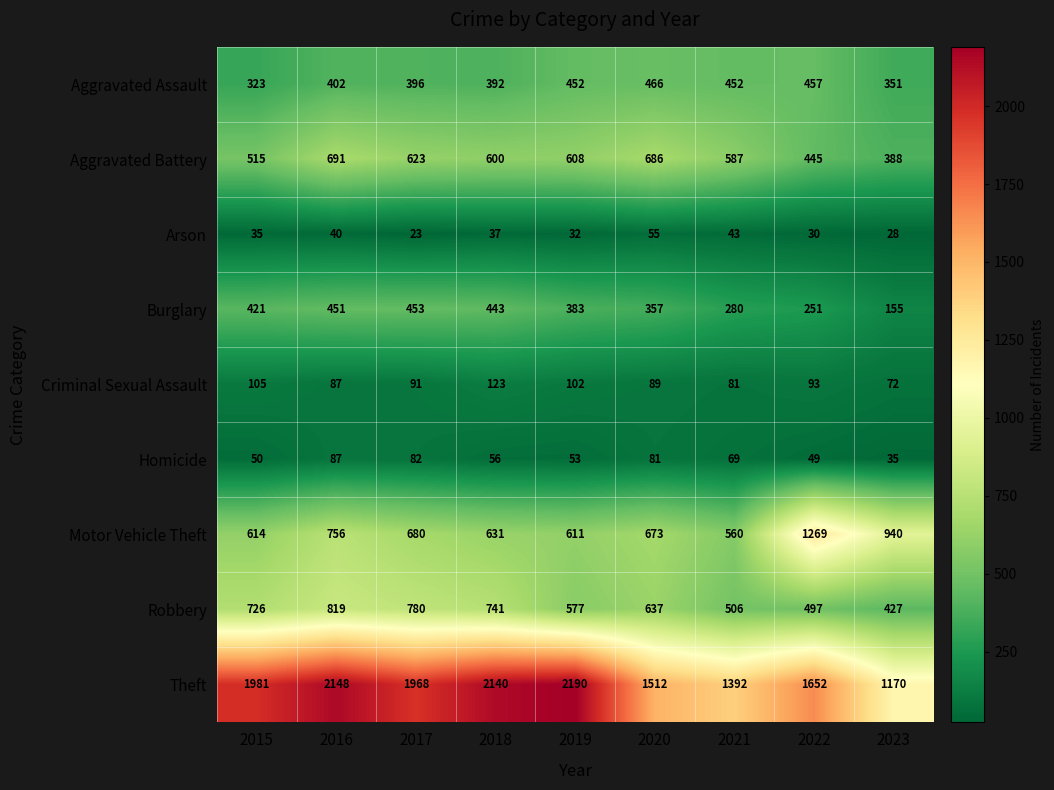

What is the maximum value for Robbery?

819